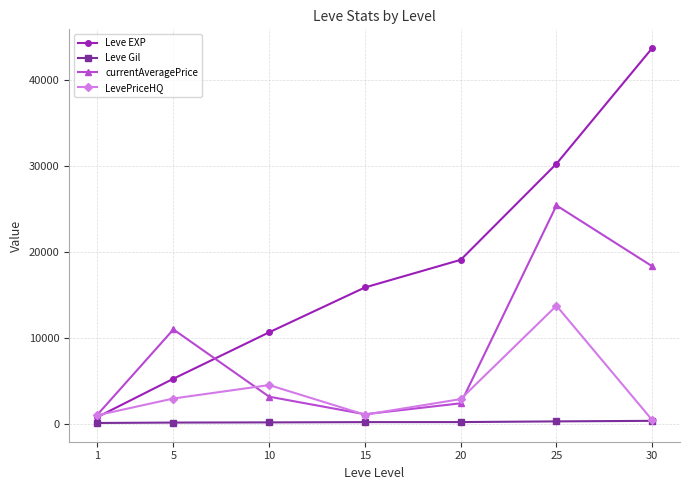

Is this an area chart (filled region under the line)?

No